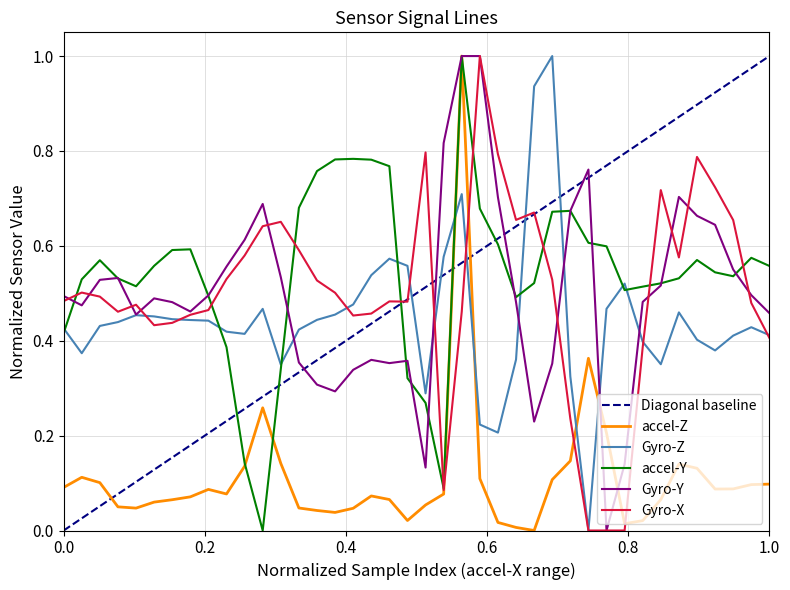

The accel_Y series shows 1.0 at 1.0. True or false?

False